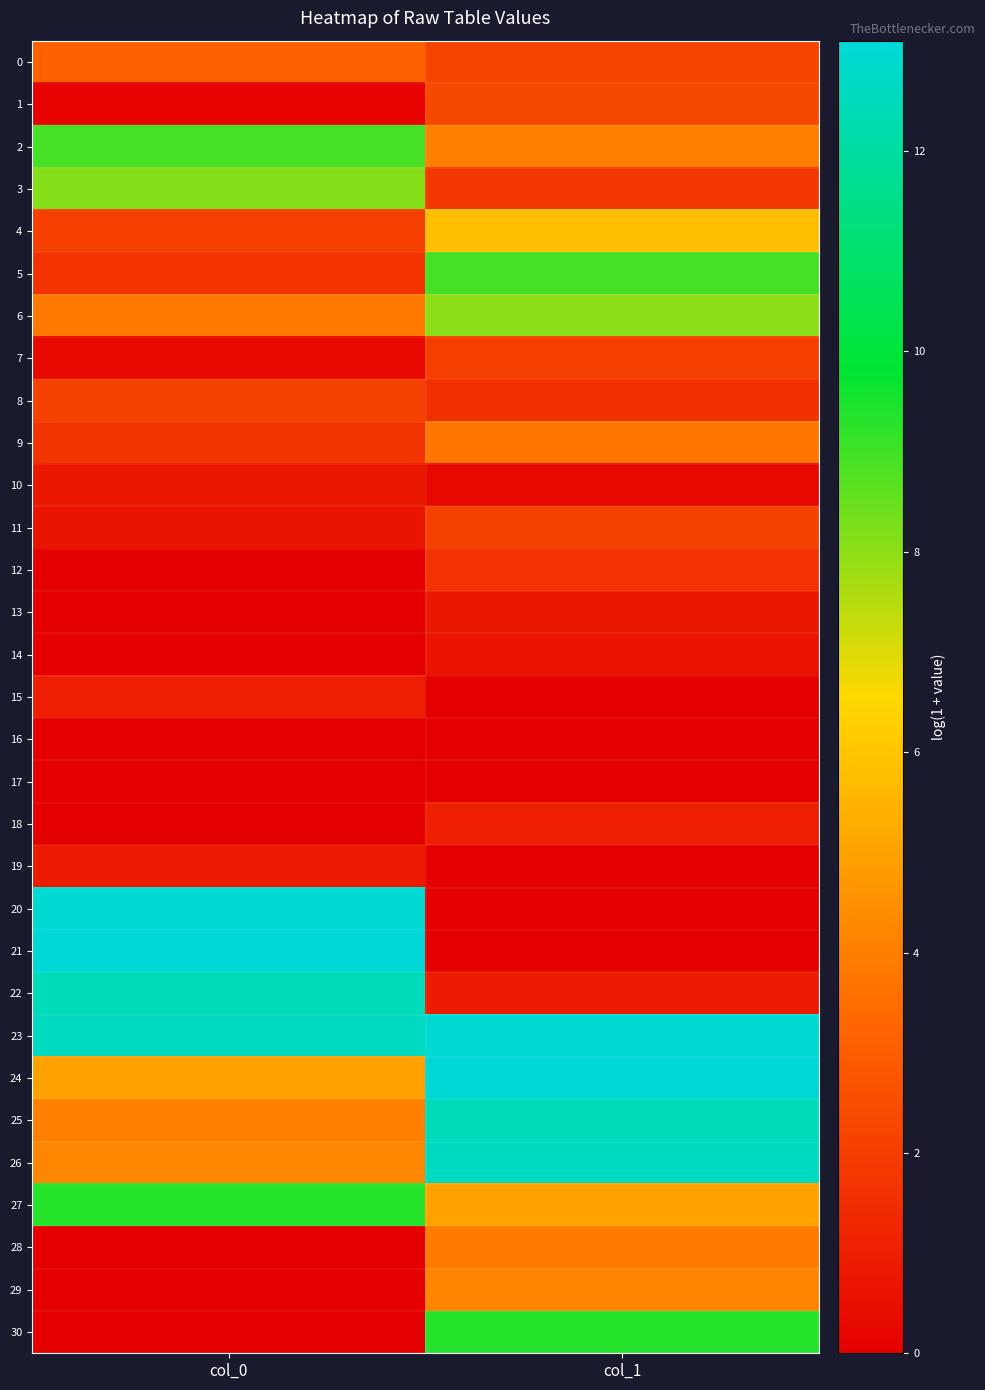

At col_1, list the series in order from largest to smallest.

24, 23, 26, 25, 30, 5, 6, 4, 27, 29, 2, 28, 9, 1, 0, 11, 7, 3, 12, 8, 18, 22, 13, 14, 10, 15, 16, 17, 19, 20, 21